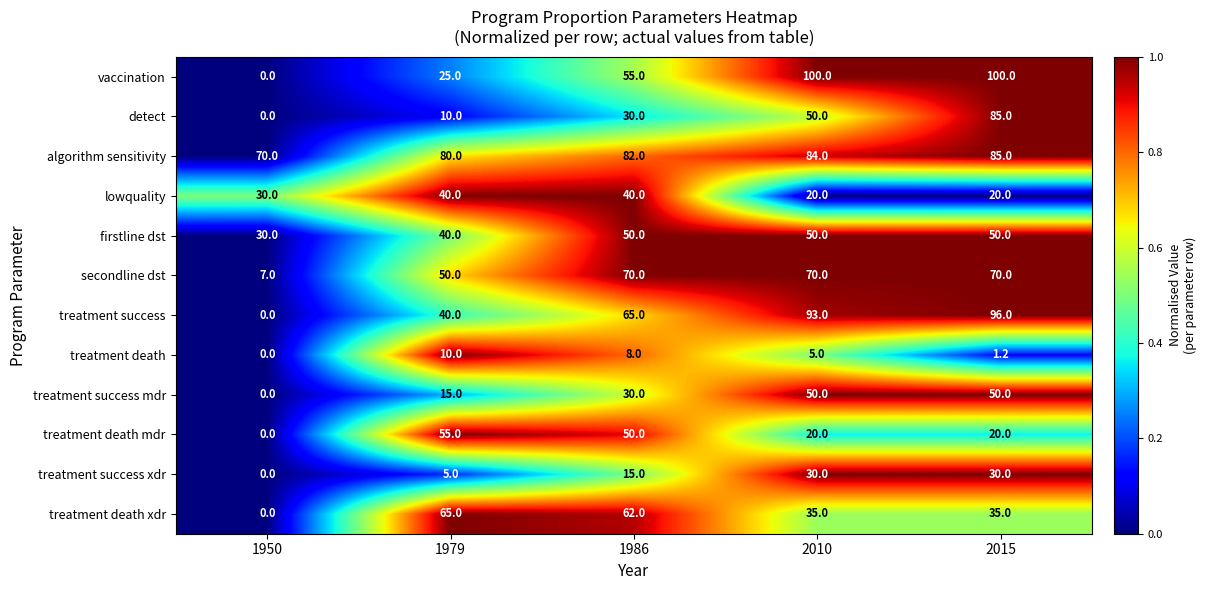

Which series has the largest range (max minus min)?

vaccination